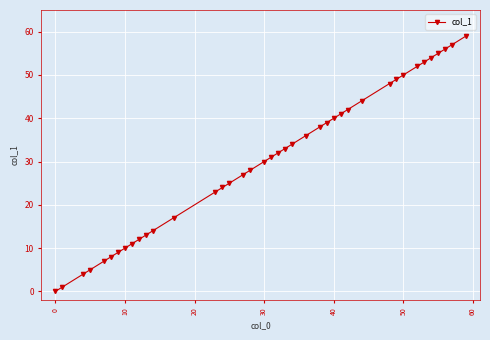

What is the difference between the second highest and minimum values?

57